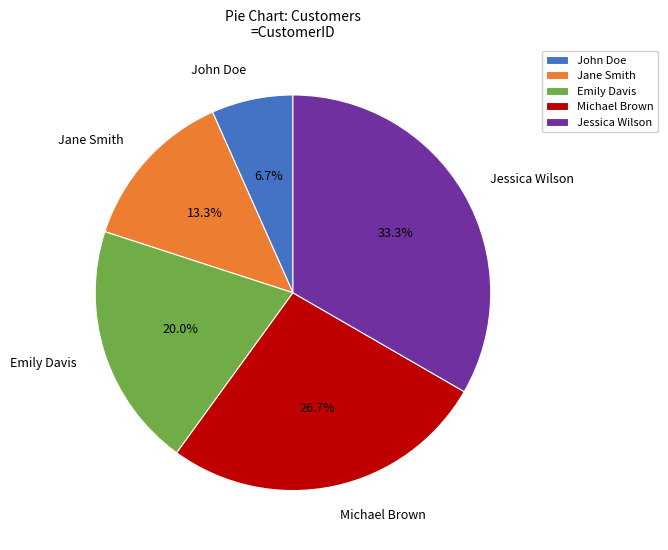

Approximately how many times larger is the value at Michael Brown compared to Emily Davis?

1.3